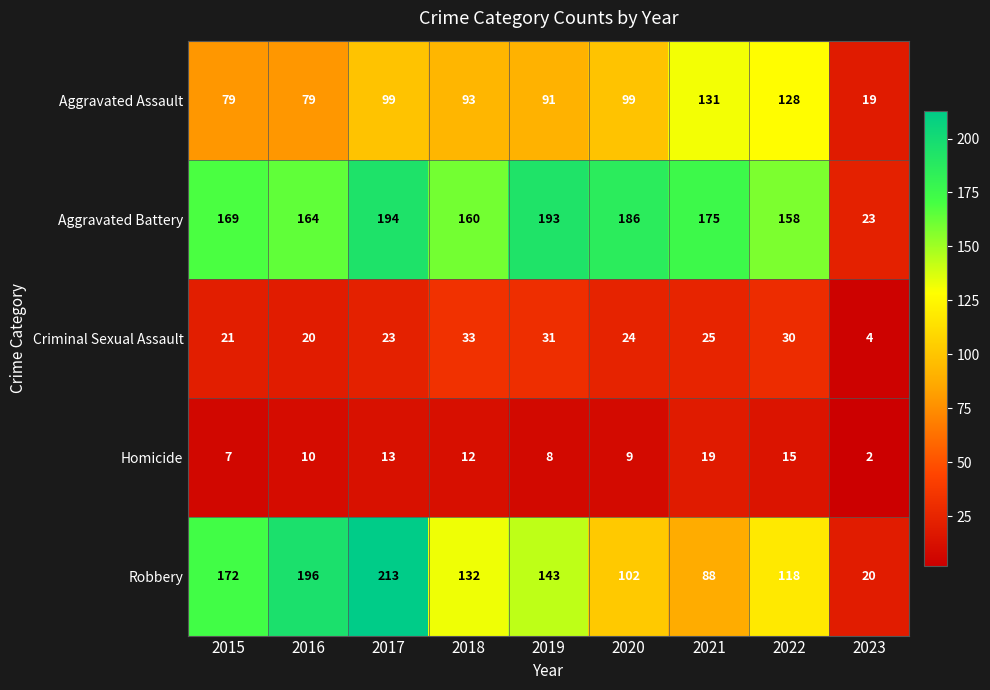

At which label does Homicide reach its peak?

2021